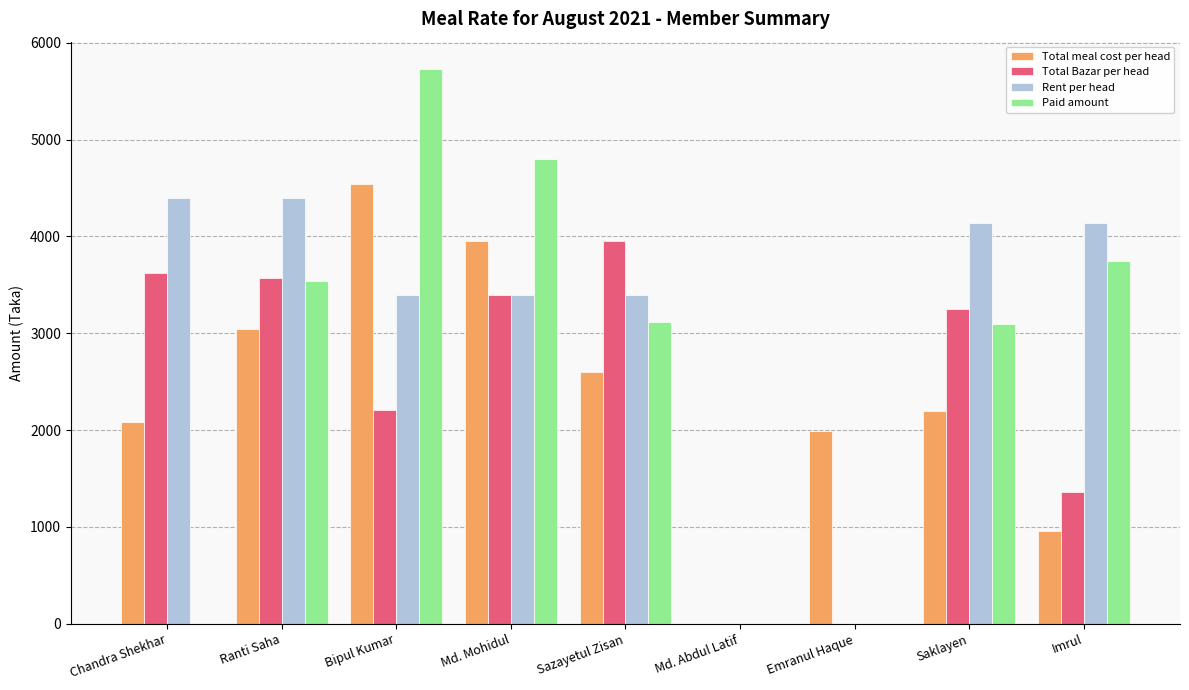

Which series has the largest total across all categories?

Rent per head